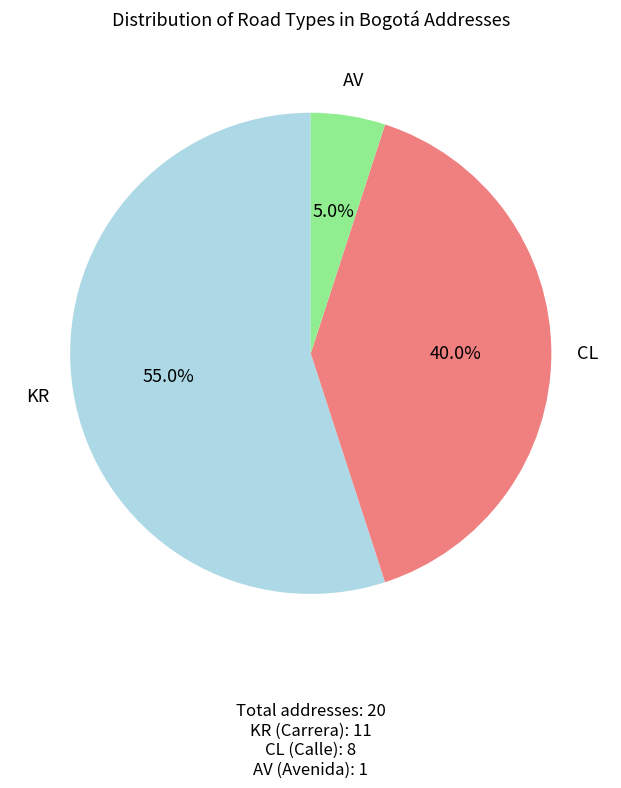

What is the majority slice?

KR